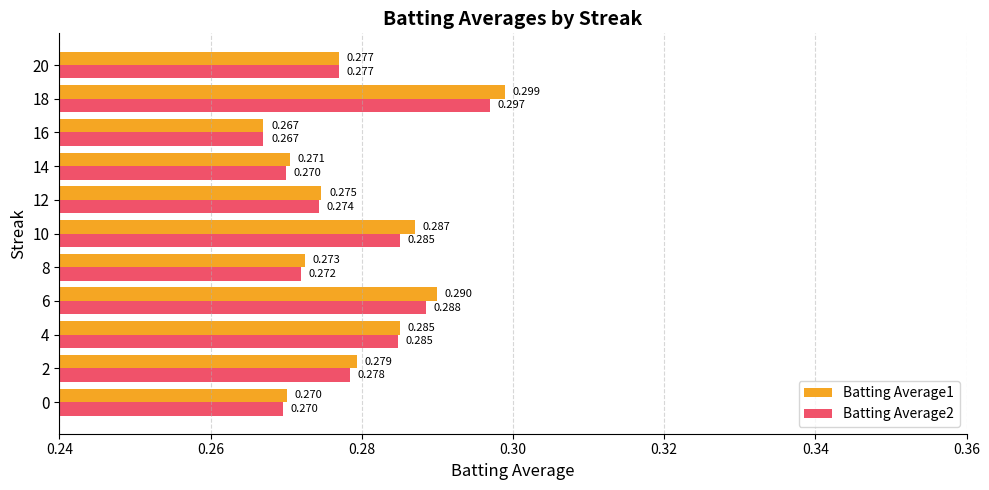

Is the value of Batting Average2 at 16 greater than the value of Batting Average1 at 4?

No